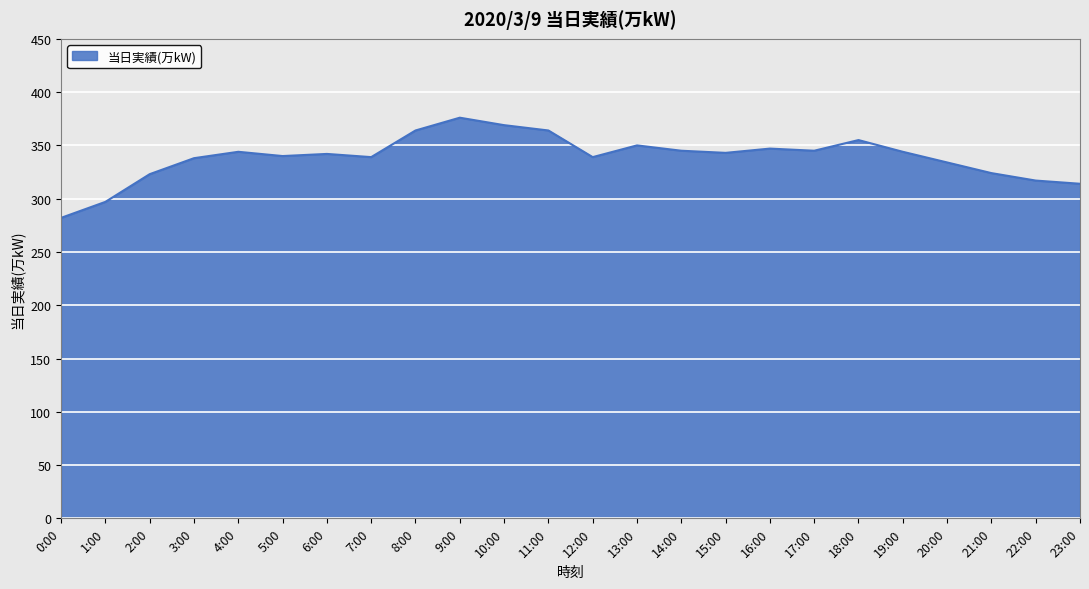

Which has a higher value, 3:00 or 11:00?

11:00